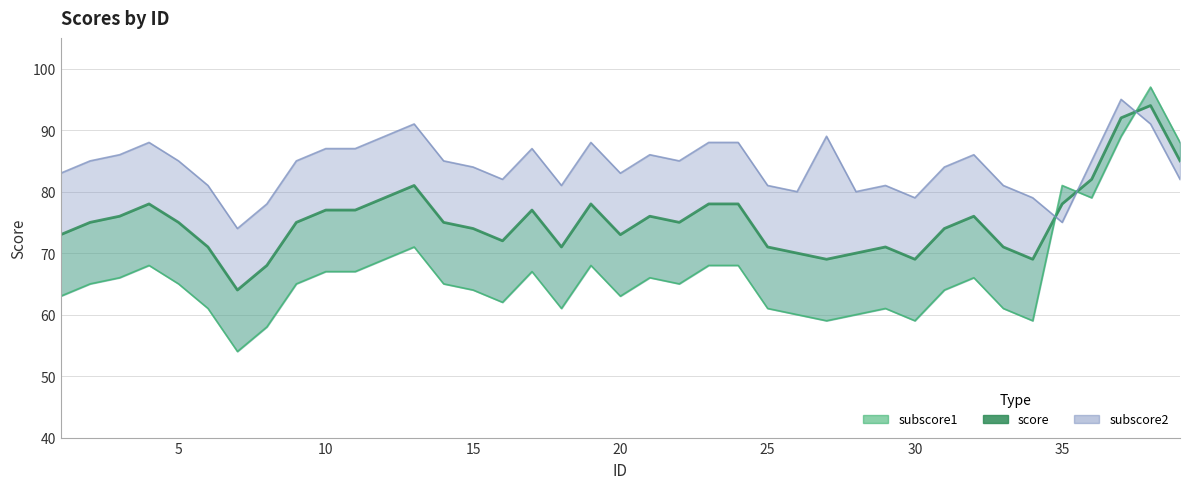

What is the difference between the second highest and minimum values?

28